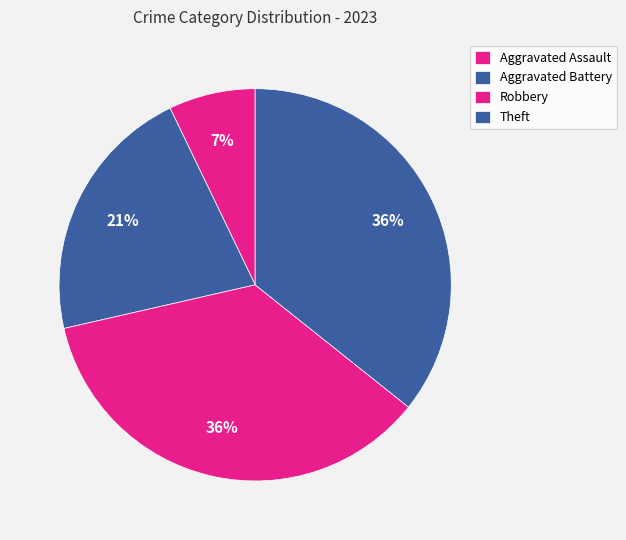

To the nearest percent, what percentage of the pie is Theft?

36%